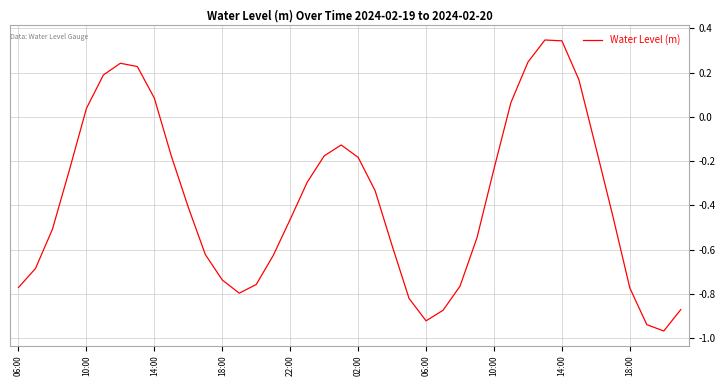

How many interior local valleys (lower than both neighbors) does the data have?

3